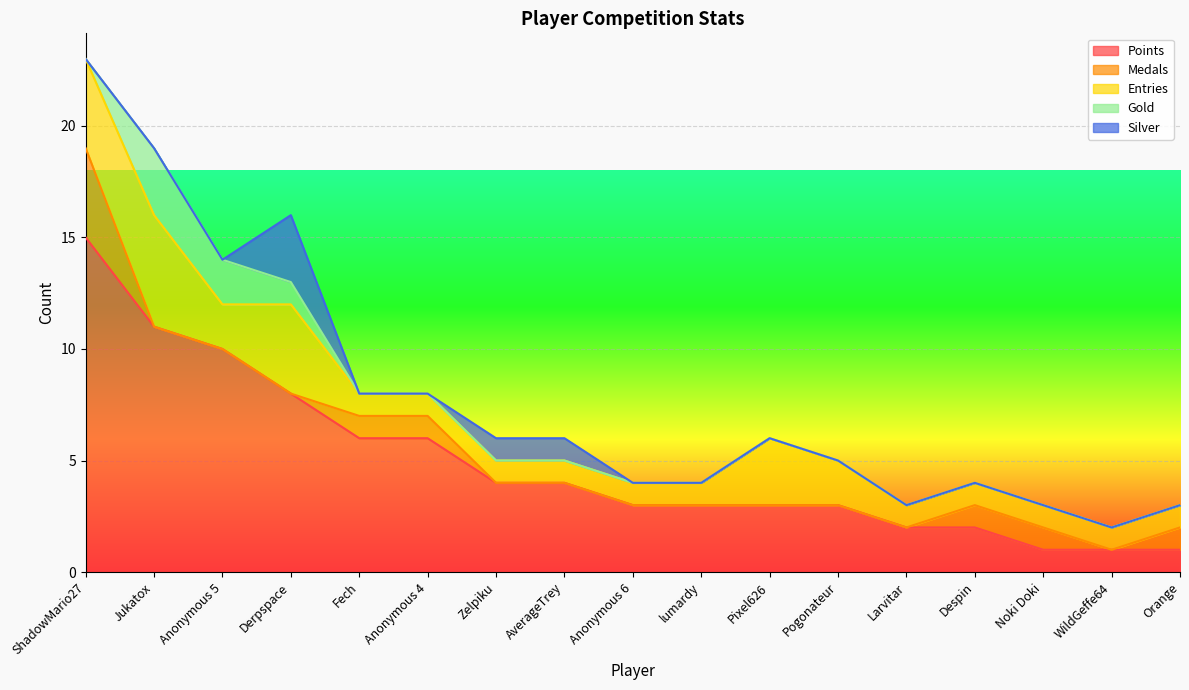

How many Entries values are between 1 and 2?

13